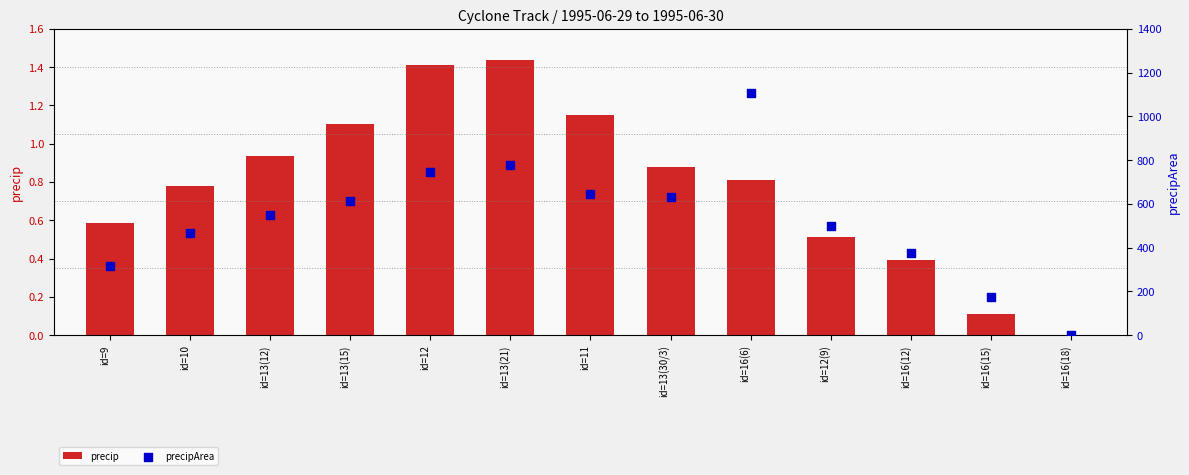

Which series has the largest Y range (max minus min)?

precipArea